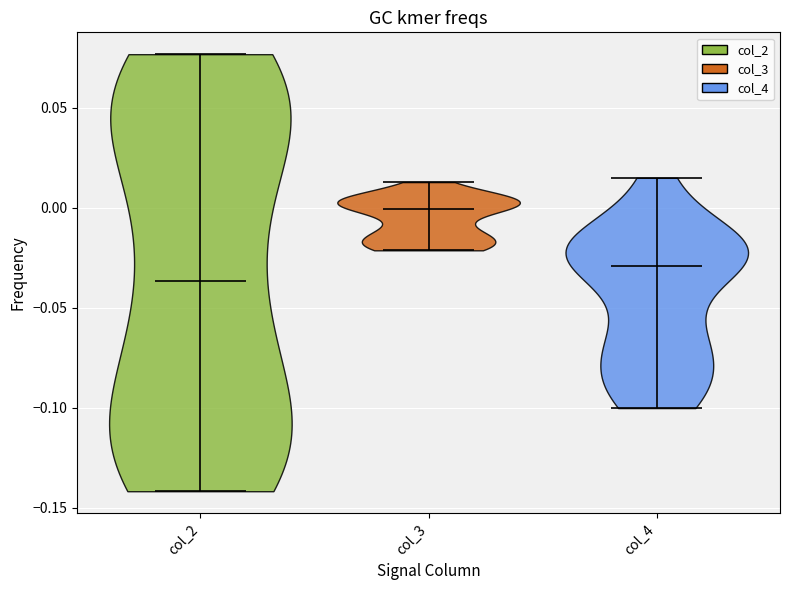

Which violin has the highest median line?

col_3